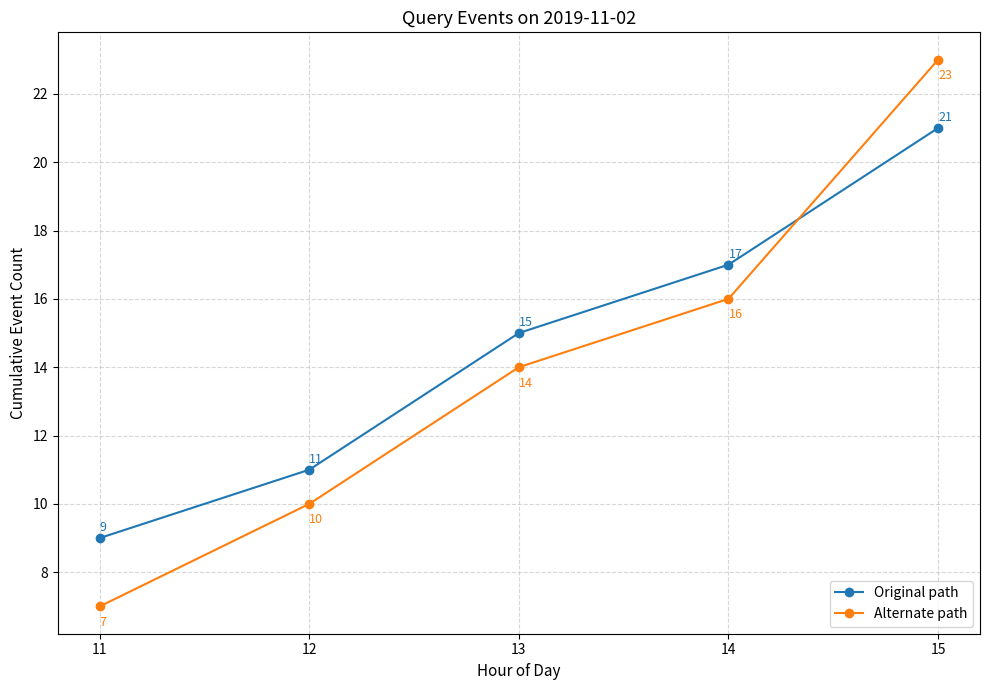

Between which two adjacent categories do Original path and Alternate path first intersect?

14 and 15